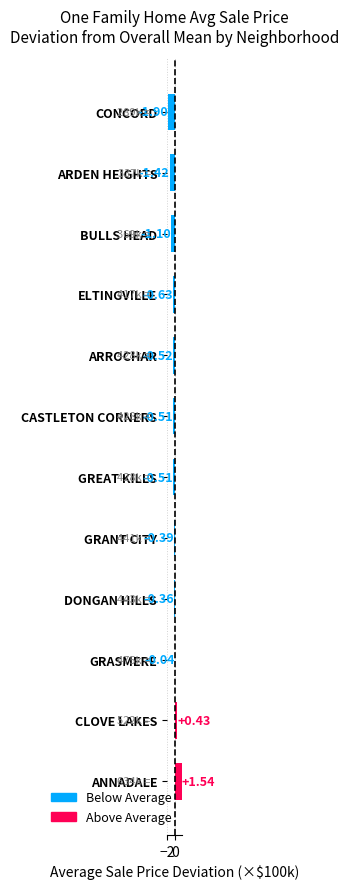

What is the difference between the second highest and minimum values?

2.3